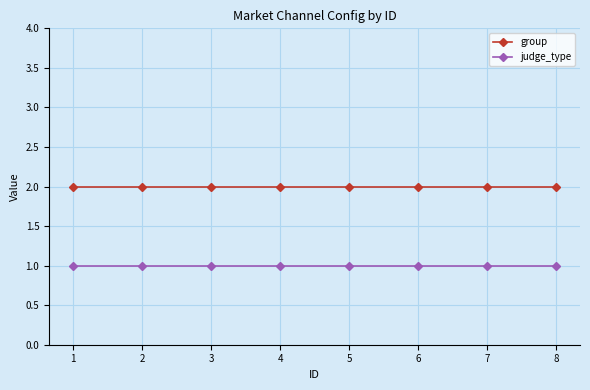

What is the total value across all series at 7?

3